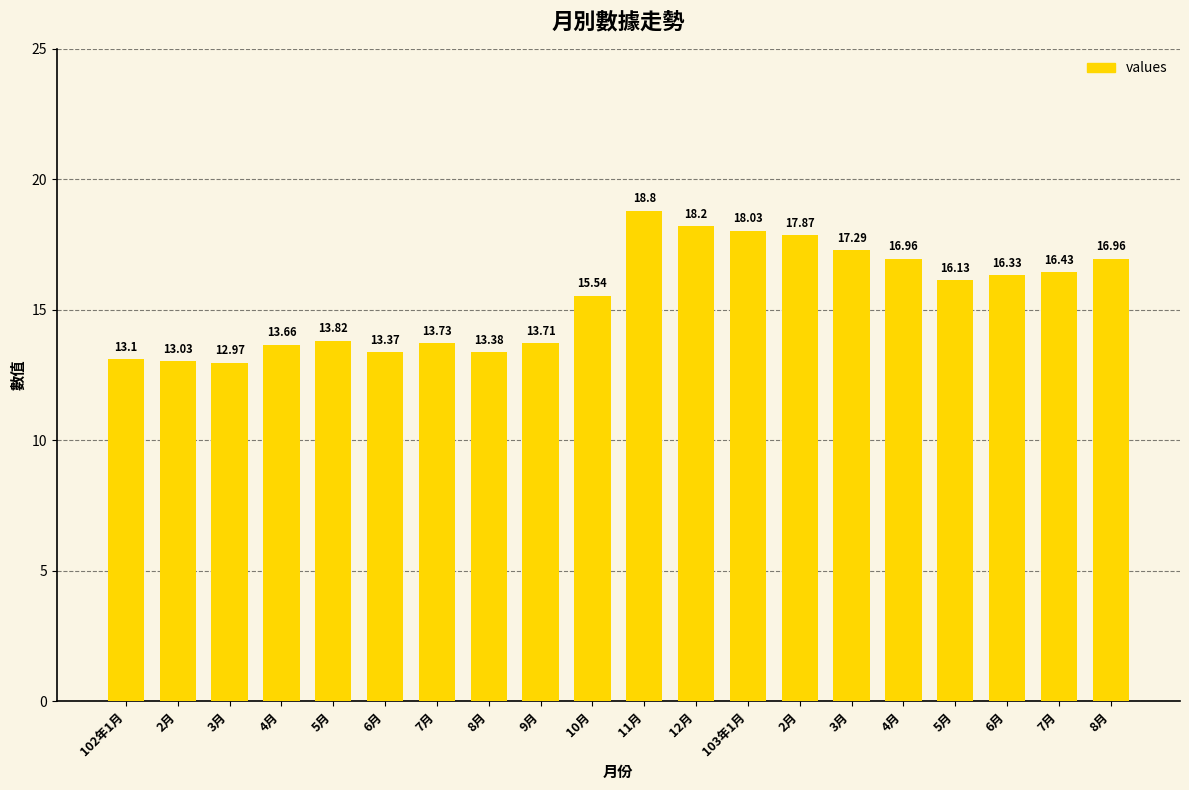

What is the label of the 11th bar from the right?

10月